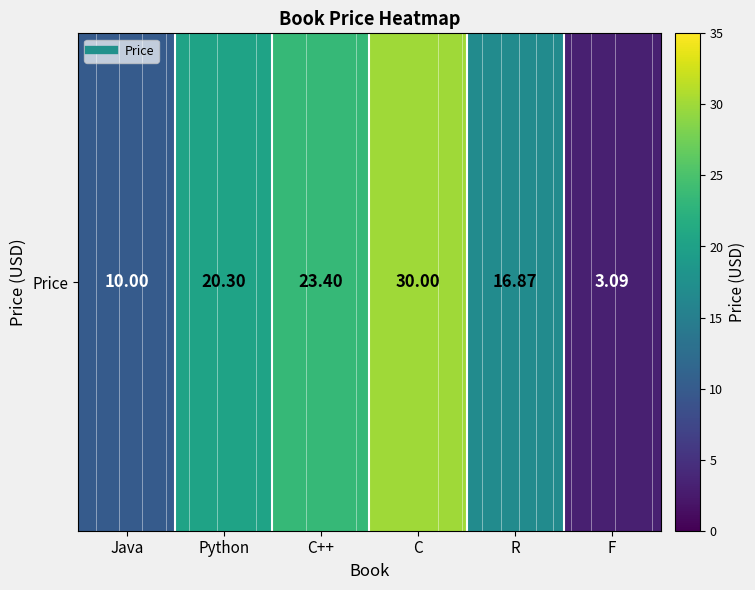

At which label is the value closest to 16?

R